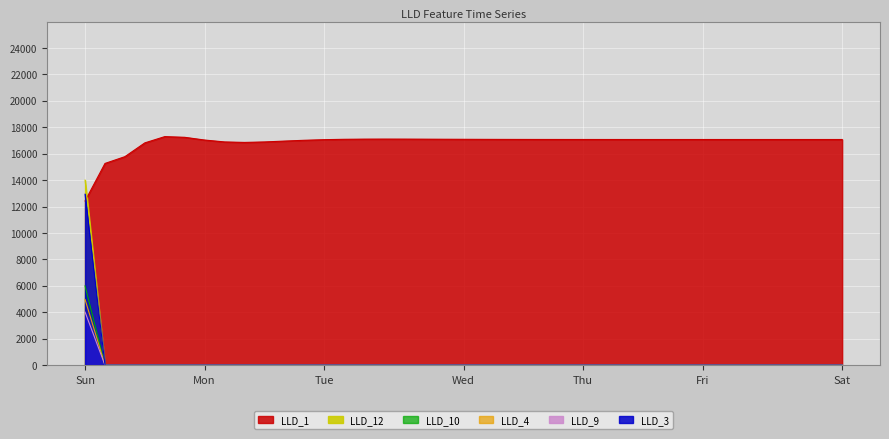

Reading left to right, extract all data points from this chart.

LLD_1: 12421.4	15261.9	15774.6	16817.3	17290.5	17238.1	17031.7	16888.2	16851.5	16887.7	16951.7	17013.3	17059.0	17086.9	17100.2	17103.7	17101.6	17097.0	17091.7	17086.7	17082.6	17079.4	17077.1	17075.4	17074.2	17073.4	17072.9	17072.6	17072.4	17072.2	17072.2	17072.1	17072.1	17072.1	17072.1	17072.1	17072.1	17072.1	17072.1
LLD_3: 5993.2	0.0	0.0	0.0	0.0	0.0	0.0	0.0	0.0	0.0	0.0	0.0	0.0	0.0	0.0	0.0	0.0	0.0	0.0	0.0	0.0	0.0	0.0	0.0	0.0	0.0	0.0	0.0	0.0	0.0	0.0	0.0	0.0	0.0	0.0	0.0	0.0	0.0	0.0
LLD_4: 13999.3	0.0	0.0	0.0	0.0	0.0	0.0	0.0	0.0	0.0	0.0	0.0	0.0	0.0	0.0	0.0	0.0	0.0	0.0	0.0	0.0	0.0	0.0	0.0	0.0	0.0	0.0	0.0	0.0	0.0	0.0	0.0	0.0	0.0	0.0	0.0	0.0	0.0	0.0
LLD_9: 4962.3	0.0	0.0	0.0	0.0	0.0	0.0	0.0	0.0	0.0	0.0	0.0	0.0	0.0	0.0	0.0	0.0	0.0	0.0	0.0	0.0	0.0	0.0	0.0	0.0	0.0	0.0	0.0	0.0	0.0	0.0	0.0	0.0	0.0	0.0	0.0	0.0	0.0	0.0
LLD_10: 4011.0	0.0	0.0	0.0	0.0	0.0	0.0	0.0	0.0	0.0	0.0	0.0	0.0	0.0	0.0	0.0	0.0	0.0	0.0	0.0	0.0	0.0	0.0	0.0	0.0	0.0	0.0	0.0	0.0	0.0	0.0	0.0	0.0	0.0	0.0	0.0	0.0	0.0	0.0
LLD_12: 12930.6	0.0	0.0	0.0	0.0	0.0	0.0	0.0	0.0	0.0	0.0	0.0	0.0	0.0	0.0	0.0	0.0	0.0	0.0	0.0	0.0	0.0	0.0	0.0	0.0	0.0	0.0	0.0	0.0	0.0	0.0	0.0	0.0	0.0	0.0	0.0	0.0	0.0	0.0